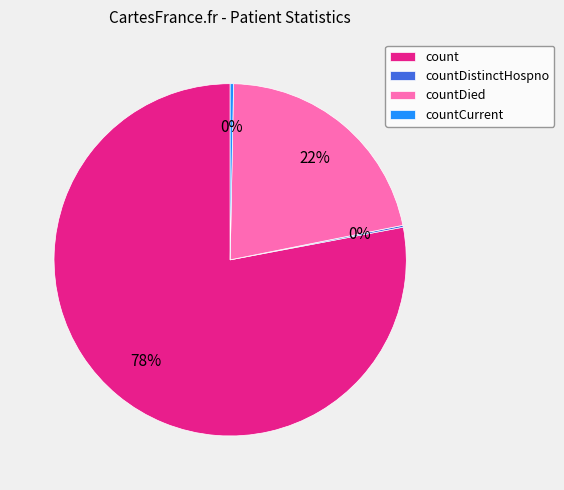

What is the ratio of the value at countDied to the value at count?

0.3